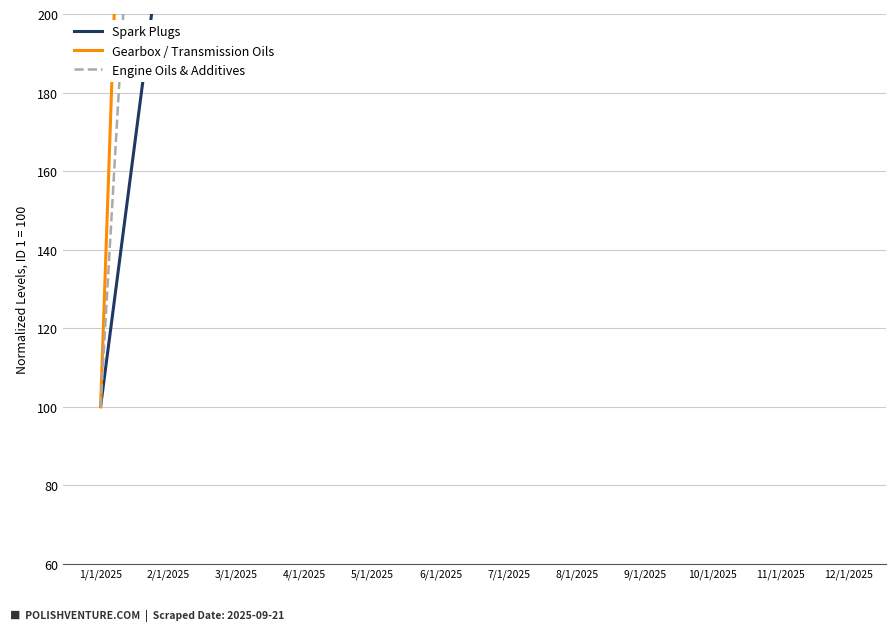

What is the sum of the Engine Oils & Additives values at 7/1/2025 and 4/1/2025?

900.0